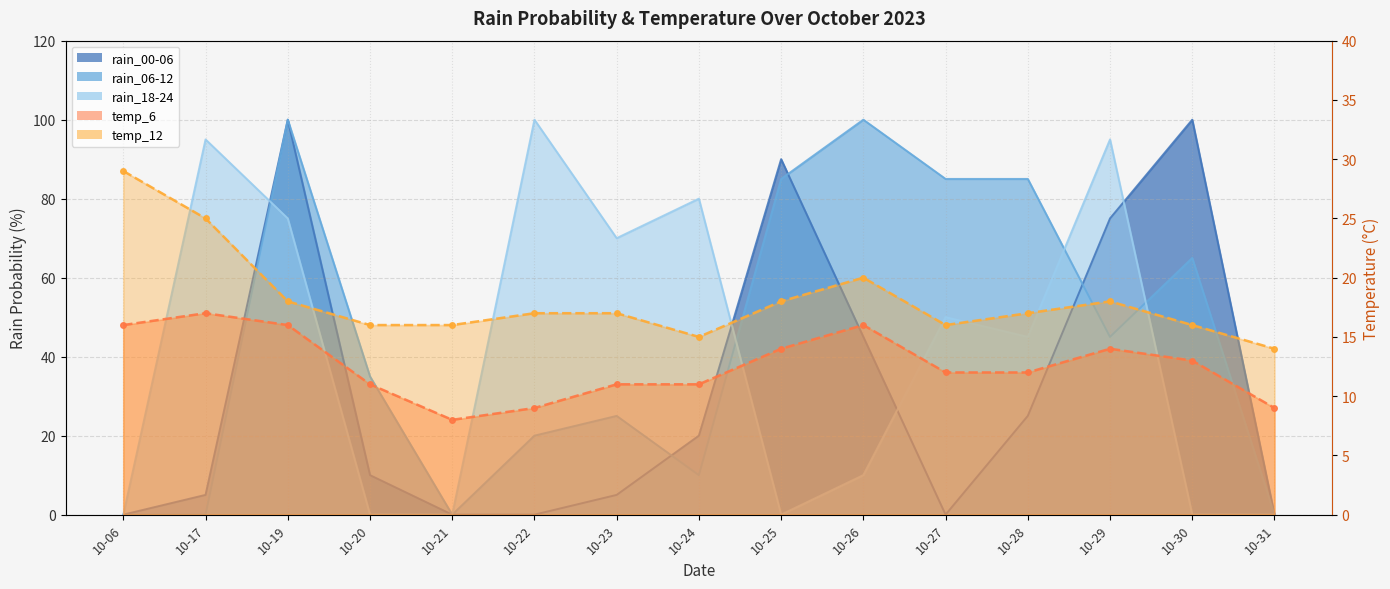

Reading left to right, transcribe all the data shown in this chart.

rain_00-06: 0	5	100	10	0	0	5	20	90	45	0	25	75	100	0
rain_06-12: 0	0	100	35	0	20	25	10	85	100	85	85	45	65	0
rain_18-24: 0	95	75	0	0	100	70	80	0	10	50	45	95	0	0
temp_6: 16	17	16	11	8	9	11	11	14	16	12	12	14	13	9
temp_12: 29	25	18	16	16	17	17	15	18	20	16	17	18	16	14